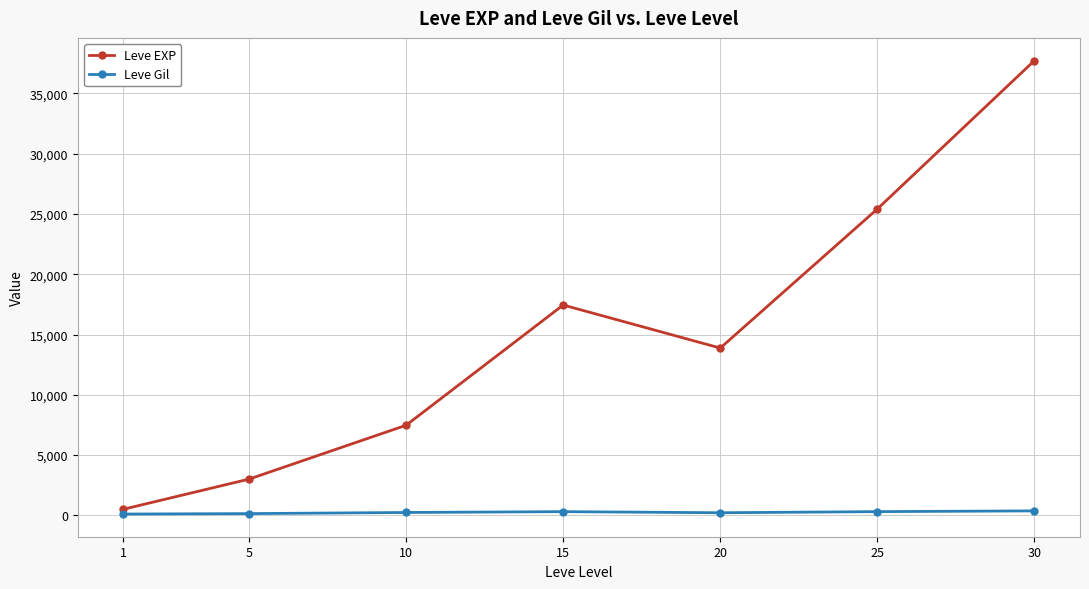

How many series are shown in this chart?

2